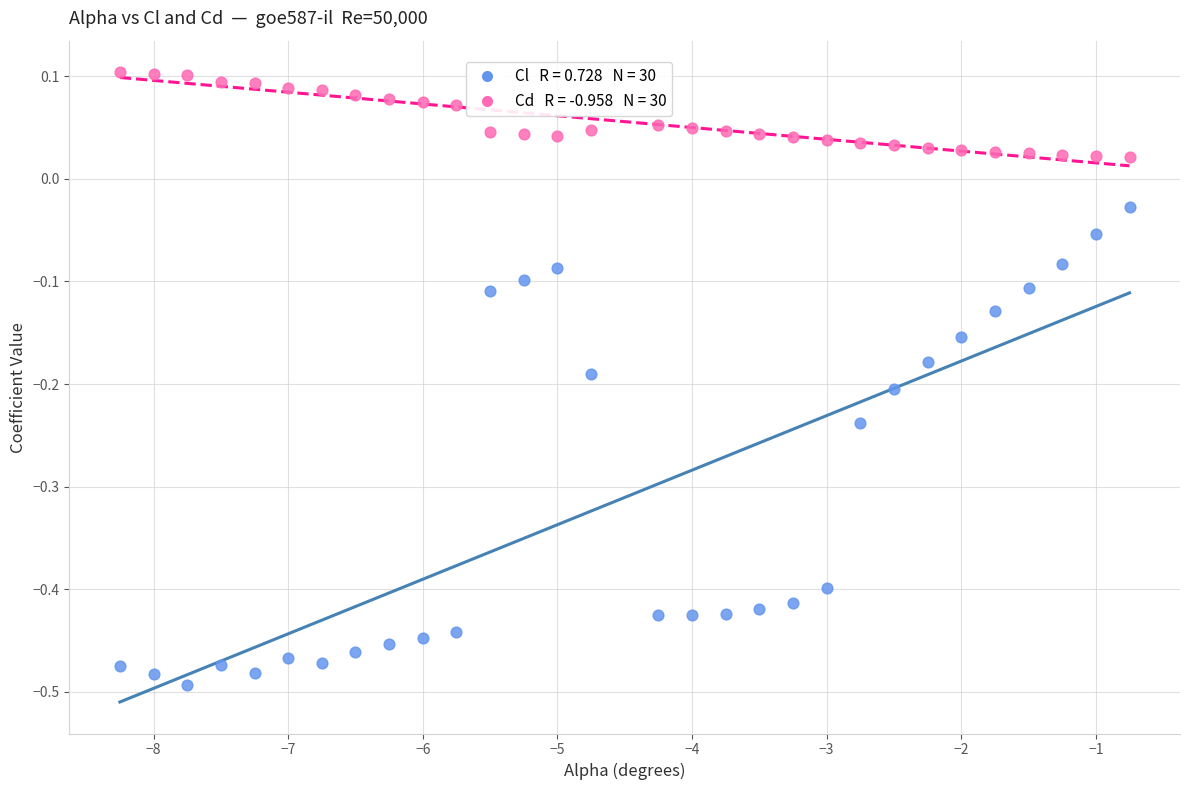

Across all data points, what is the range of Y values (max minus min)?

0.6